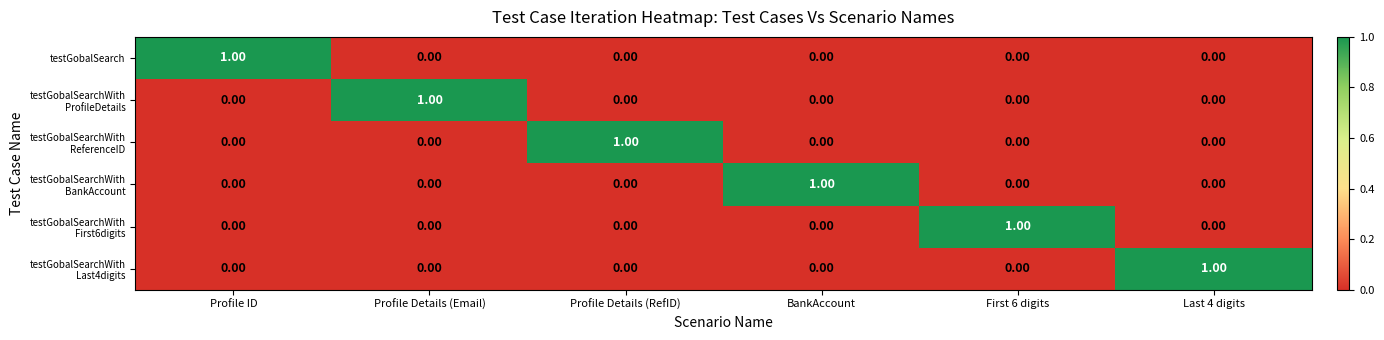

Which category has the highest value in the testGobalSearch series?

Profile ID